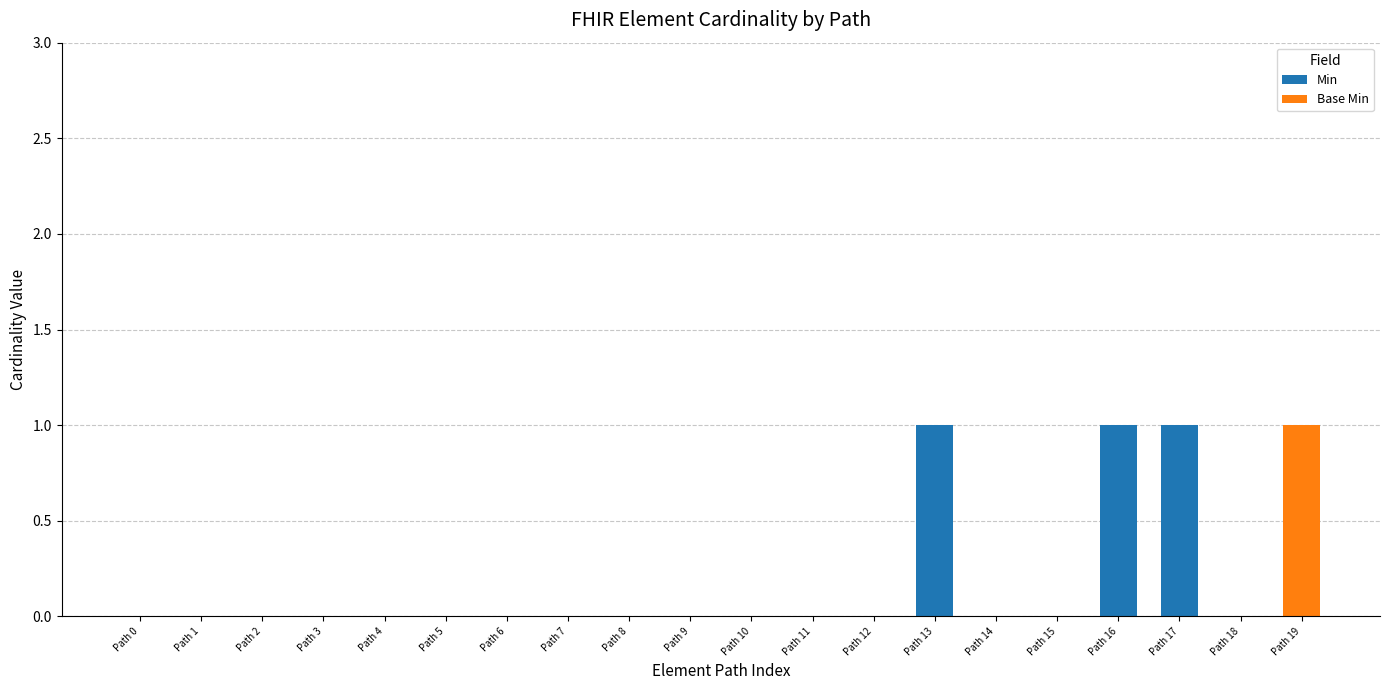

The value of Min at Path 4 is 0. True or false?

True